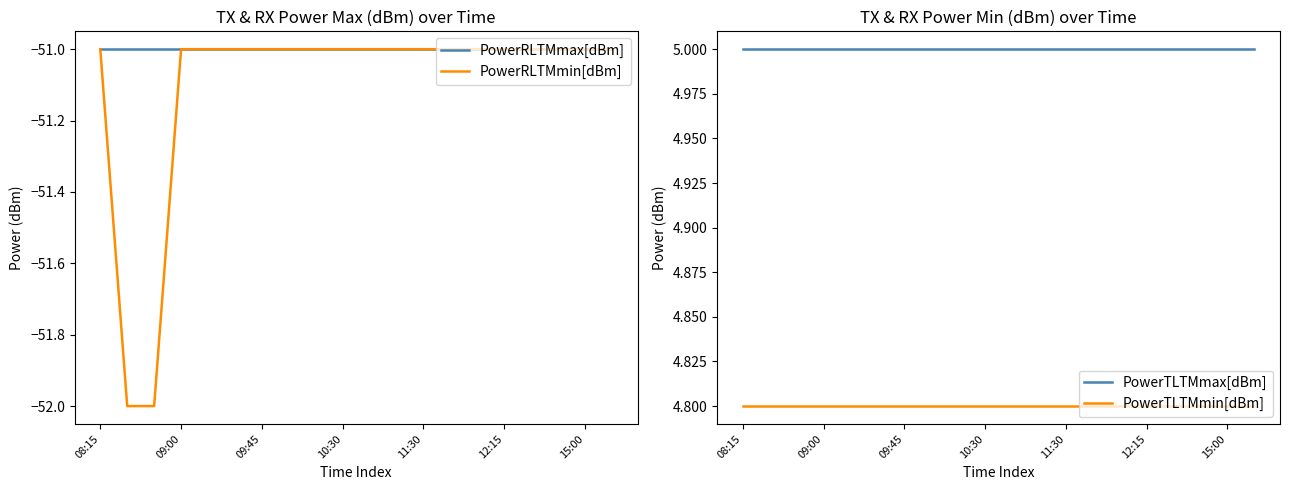

Count the number of data series in this chart.

4